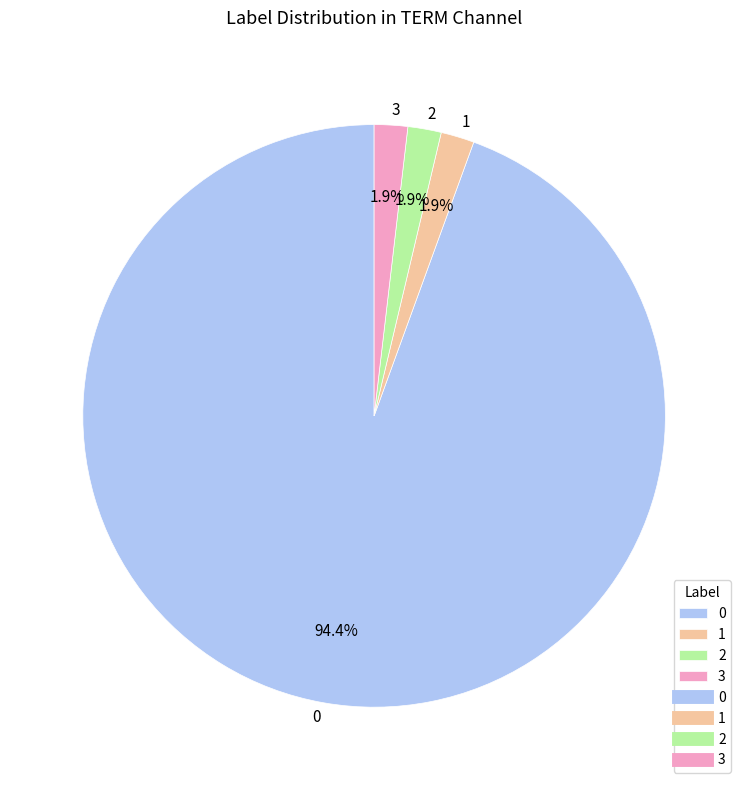

Does any single category account for the majority?

Yes